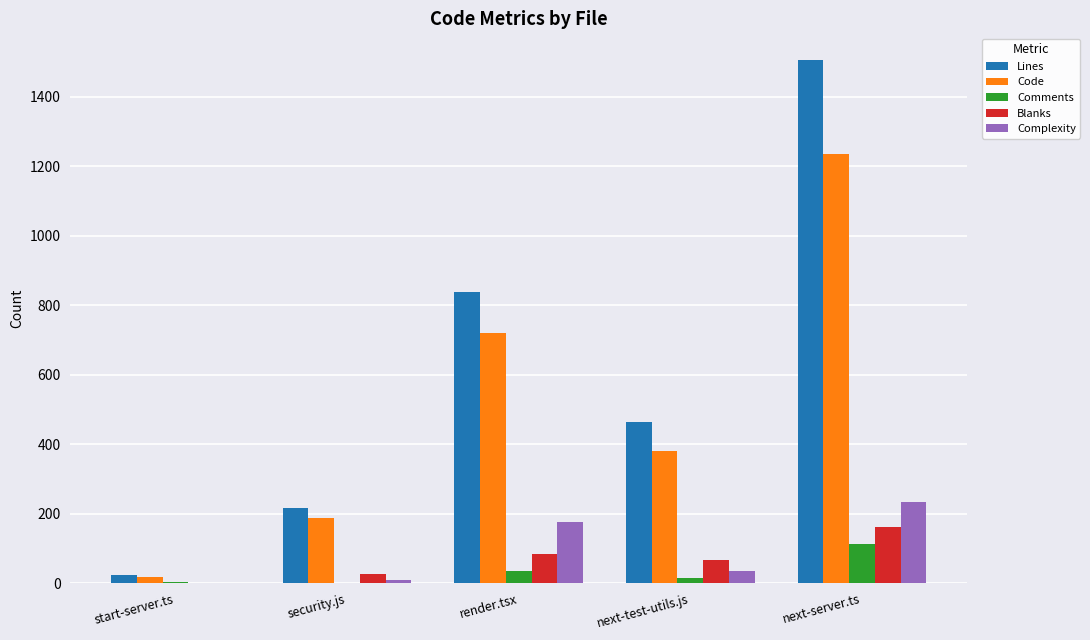

Are the bars grouped side by side (vs. stacked)?

Yes